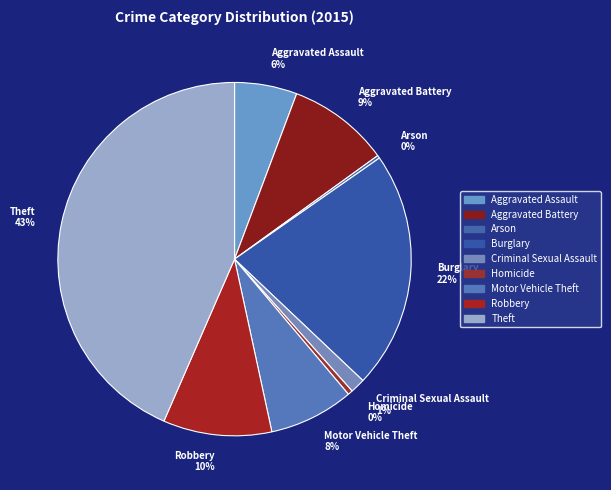

Is it true that Theft 43% is 31% of the pie?

False